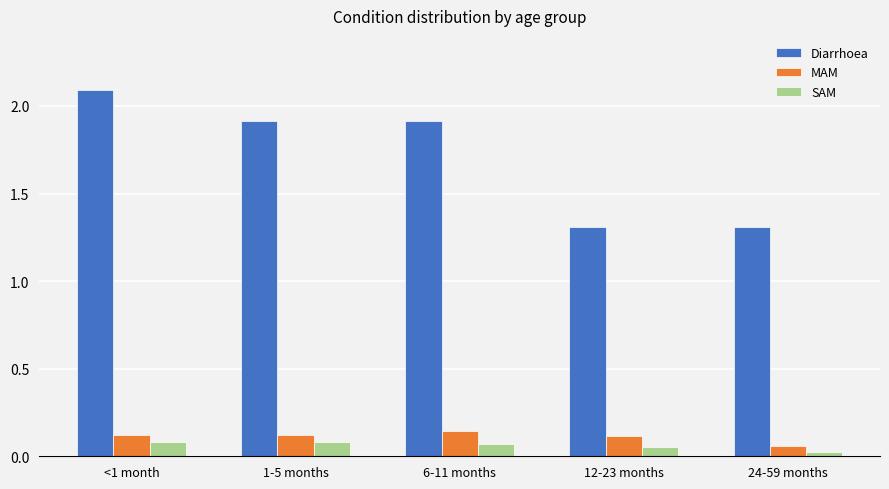

What is the sum of all SAM values?

0.3